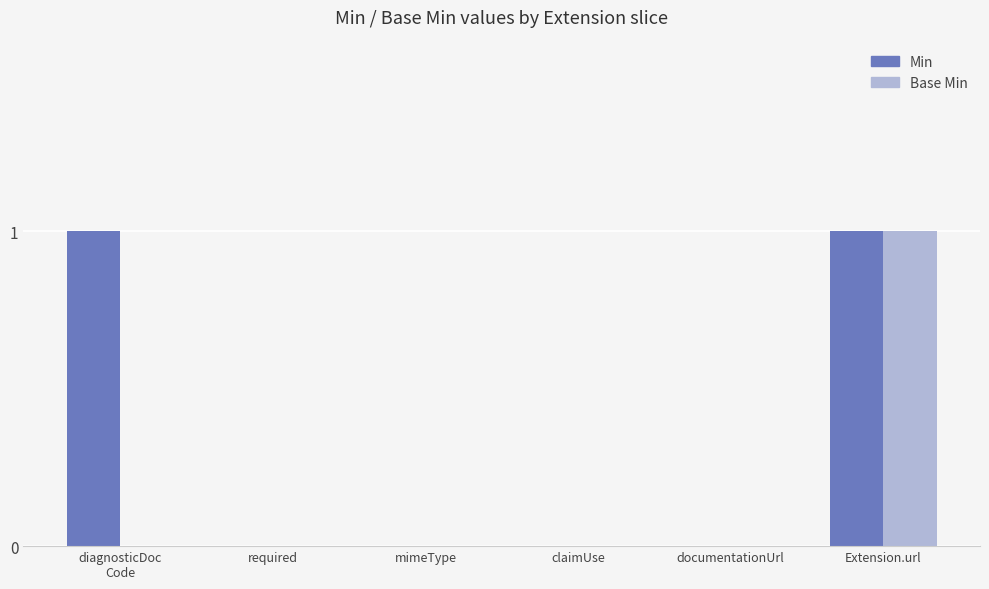

What is the sum of all Min values?

2